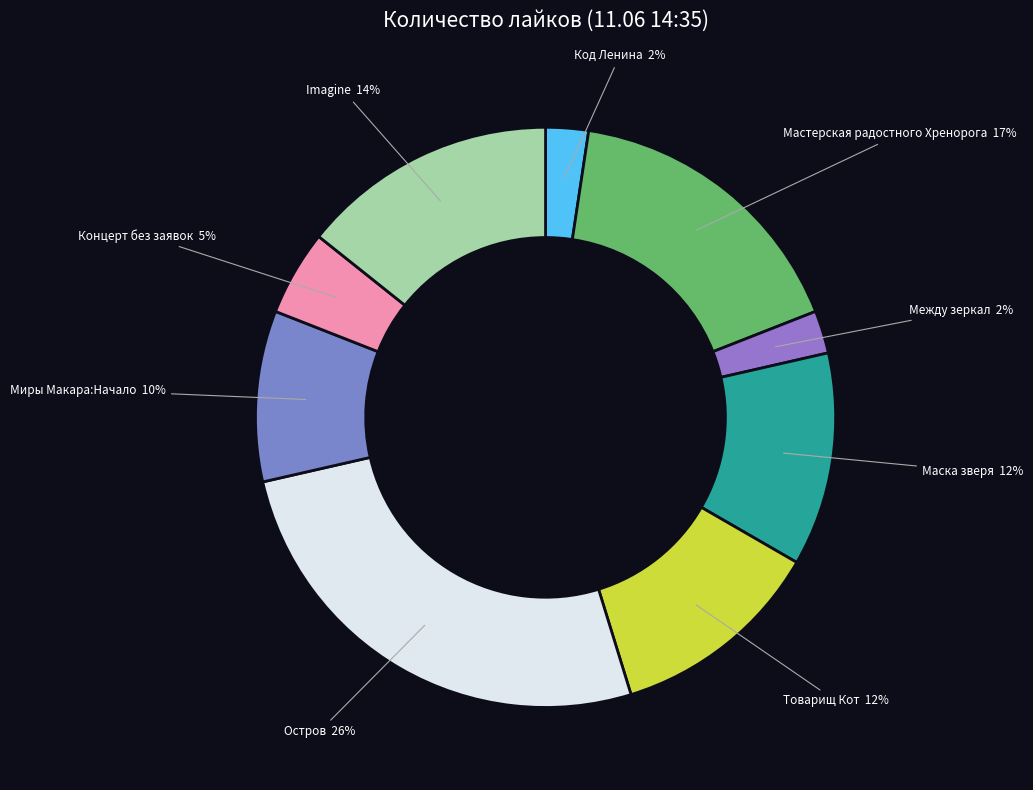

What is the largest slice in the pie chart?

Остров